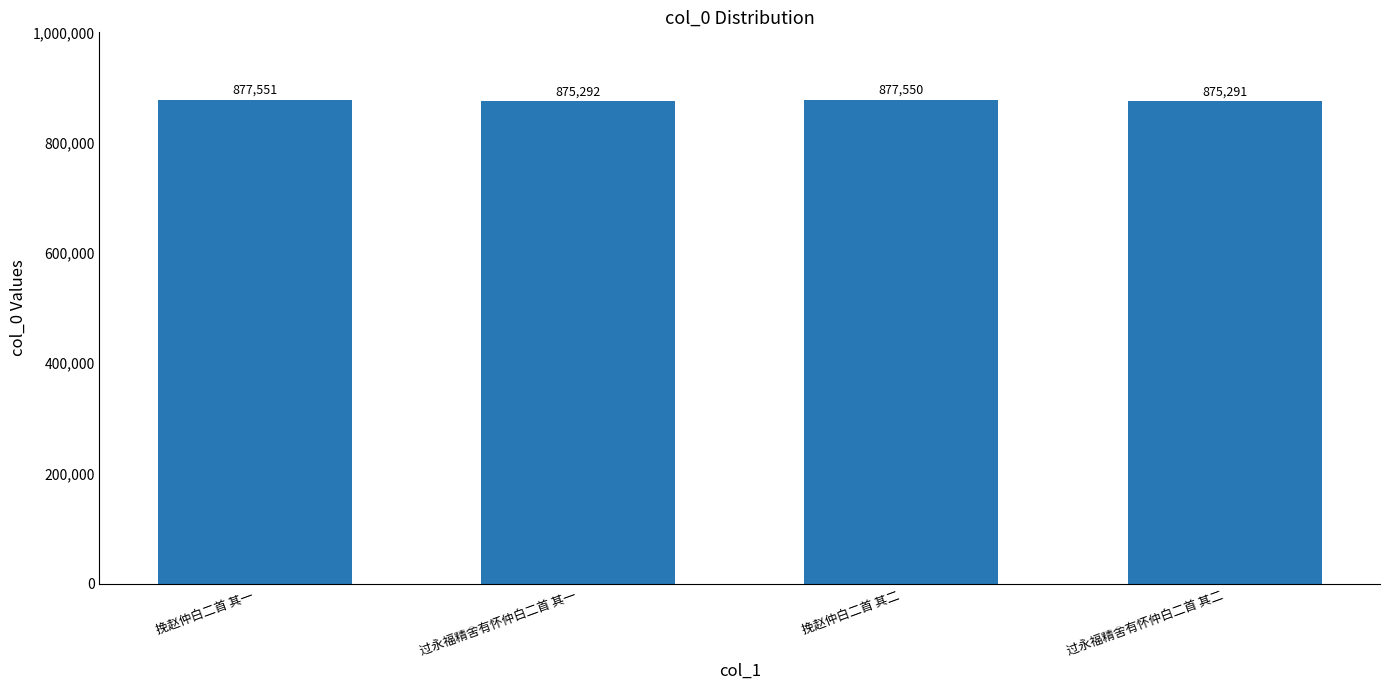

What is the maximum value shown in the chart?

877551